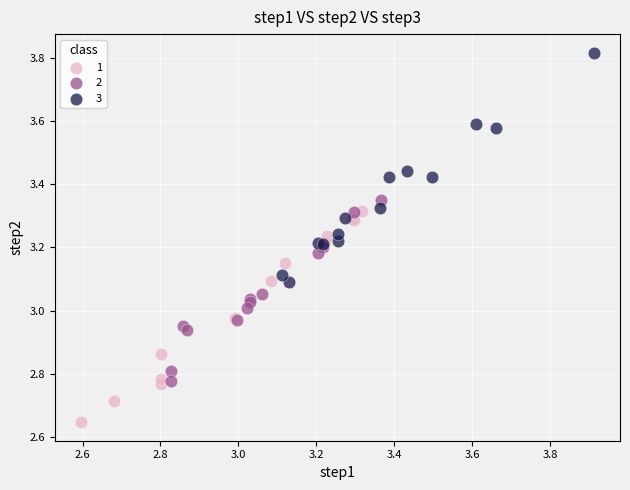

Which series has the widest spread of Y values?

3